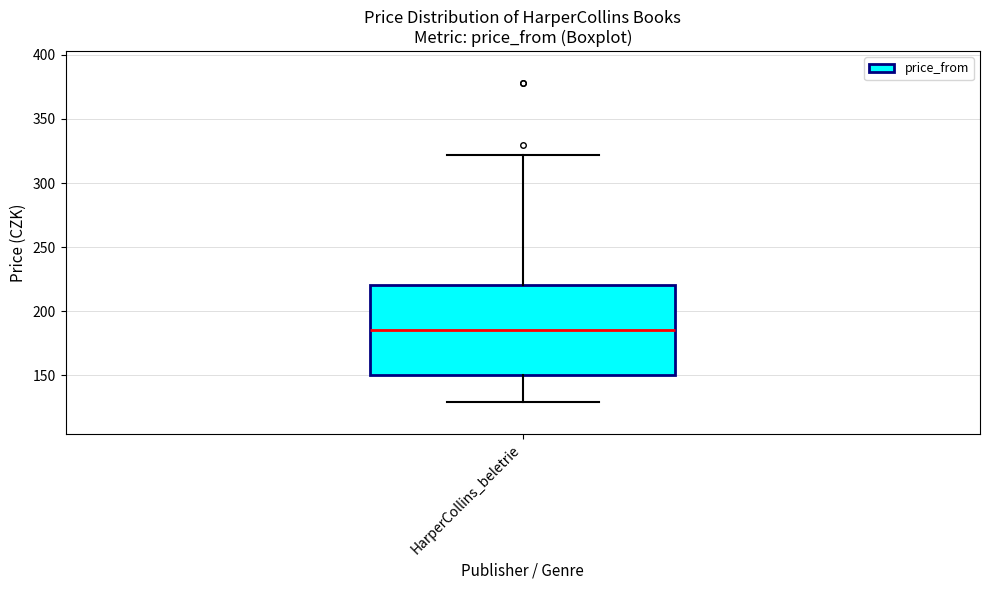

Transcribe this box plot: give where the median line is, the range the box spans, and where the two whiskers end, as read against the y-axis. The values are not printed on the chart, so give them approximately, as read against the axis.

median 185, box 150 to 220, whiskers 130 to 320